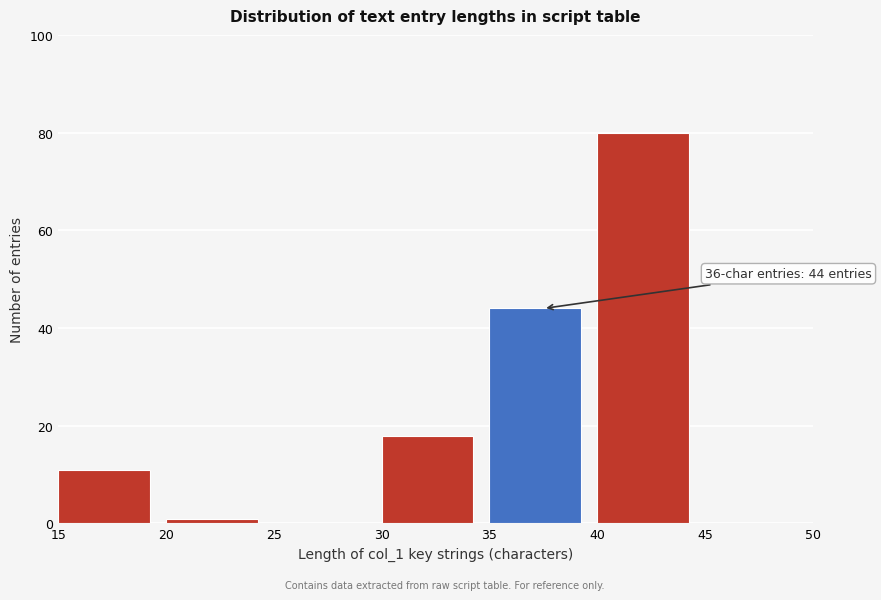

Which range on the x-axis has the tallest bar?

40 to 45